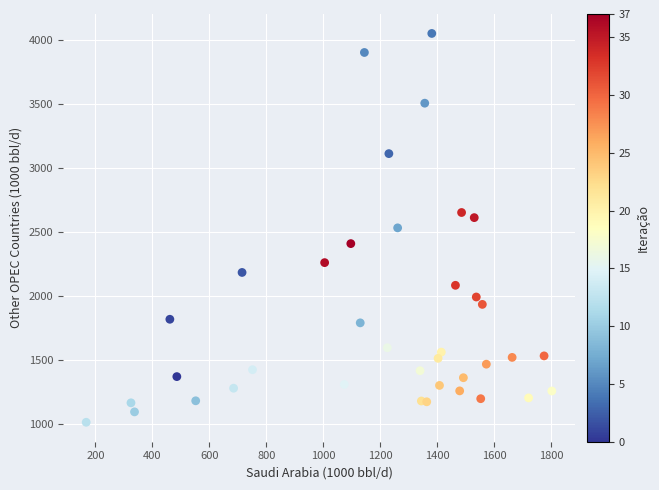

What is the range of X values (max minus min)?

1633.9